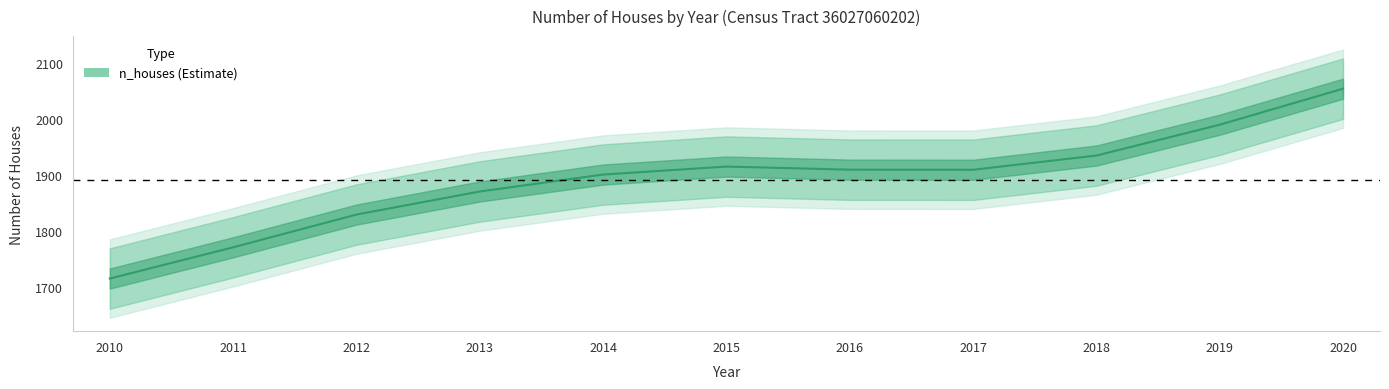

What is the ratio of the value at 2013 to the value at 2012?

1.0